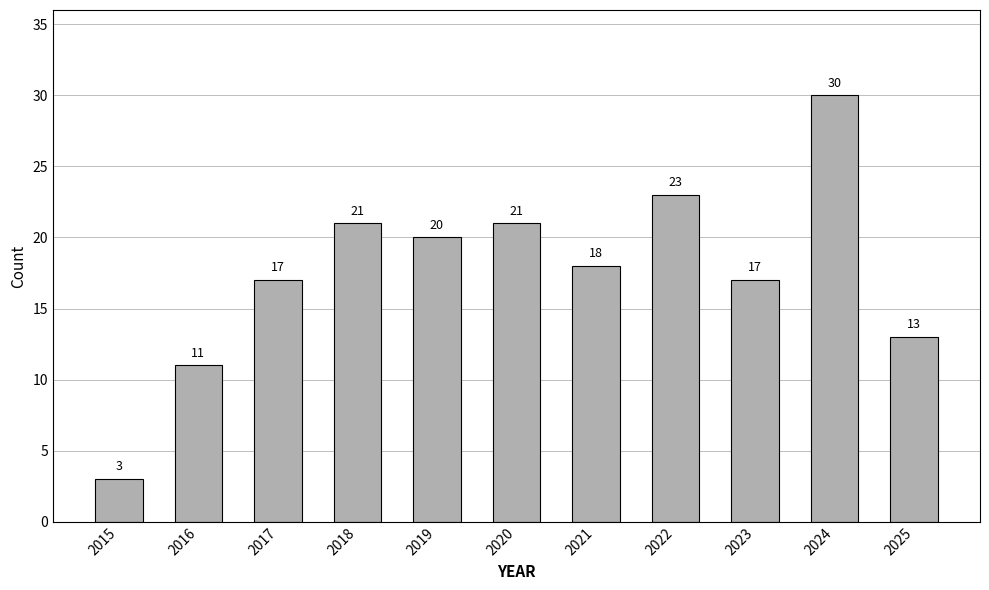

What is the value of the 2nd bar from the left?

11